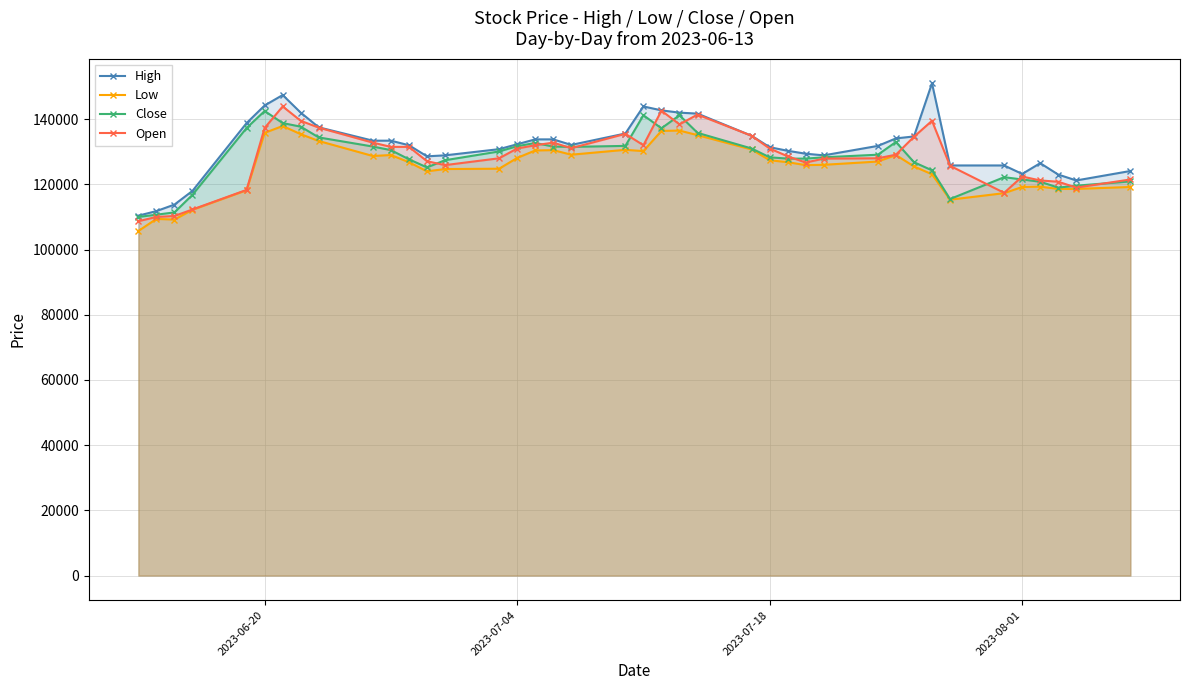

How many lines are shown in the chart?

4